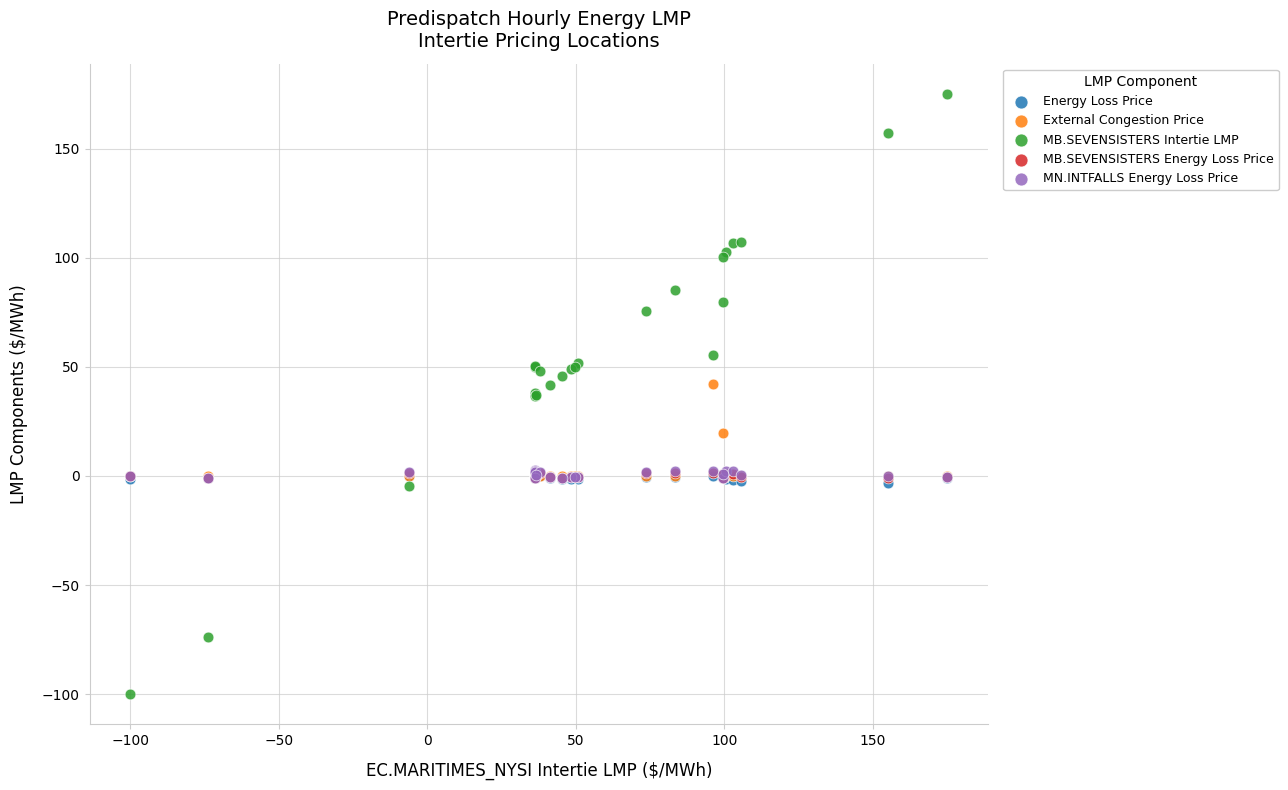

Which series has the largest Y range (max minus min)?

MB.SEVENSISTERS Intertie LMP